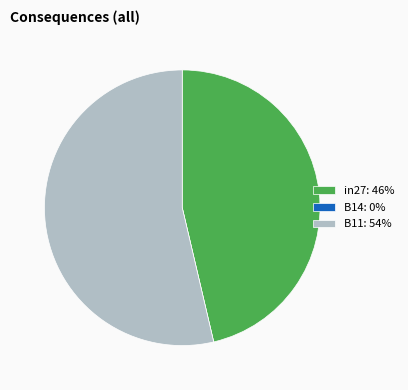

The B11: 54% slice represents 54% of the pie. True or false?

True